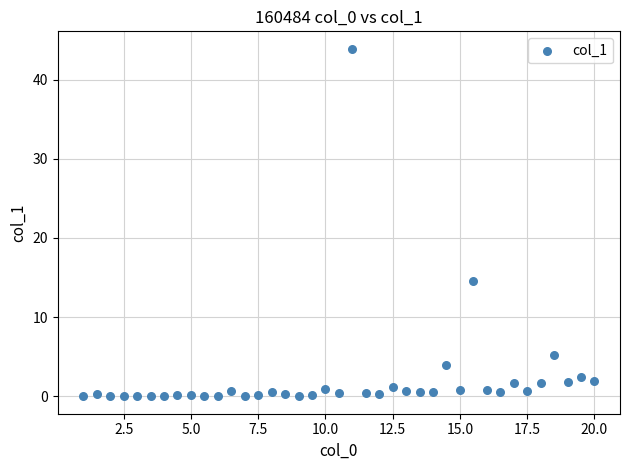

What is the range of X values (max minus min)?

19.0